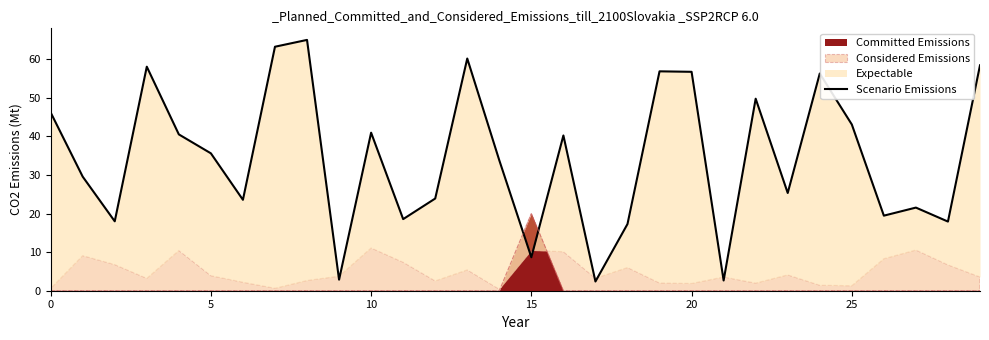

Which has a higher value, 22 or 28?

22